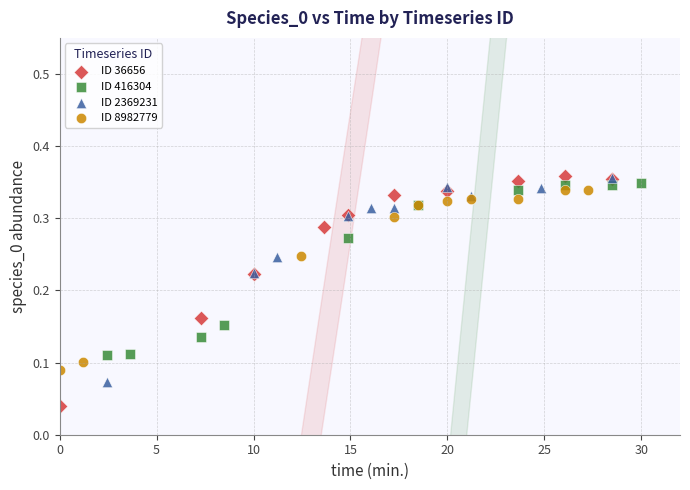

Which series has the largest Y range (max minus min)?

ID 36656